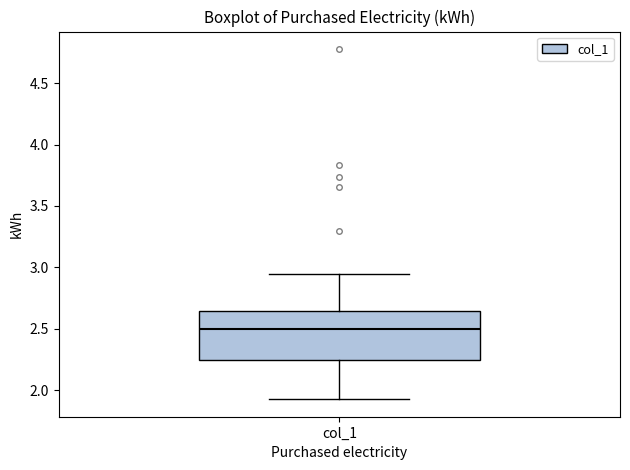

Where does the median line of the box for col_1 sit on the y-axis? The values are not printed on the chart, so give them approximately, as read against the axis.

2.50